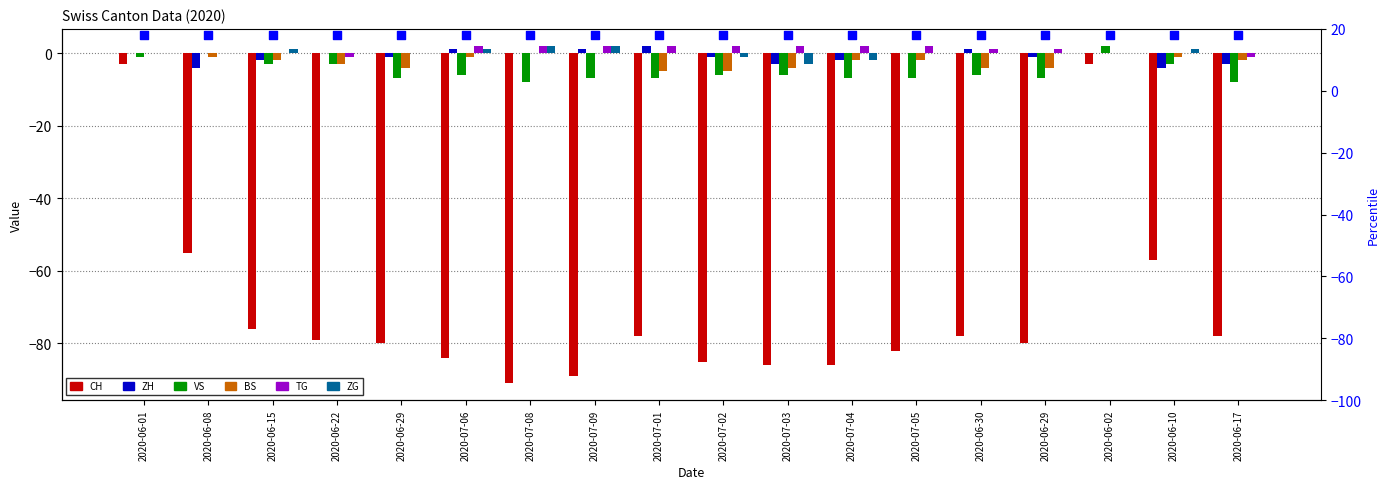

Which series has the largest Y range (max minus min)?

CH